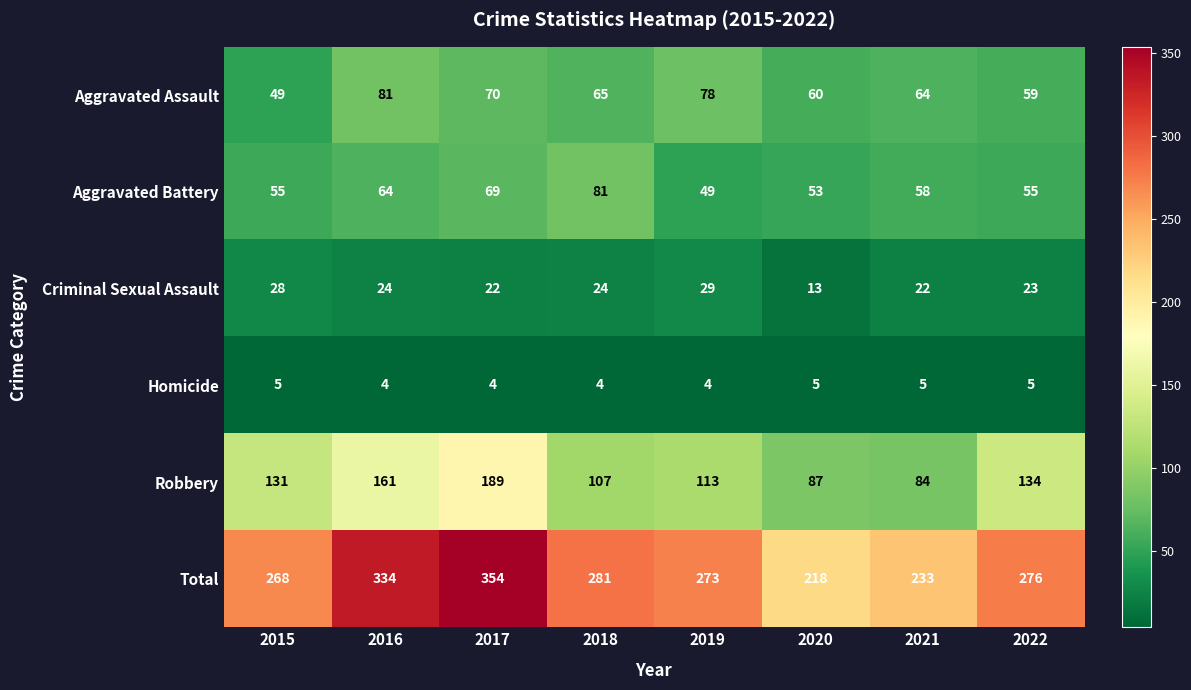

What is the spread (max minus min) of values at 2017?

350